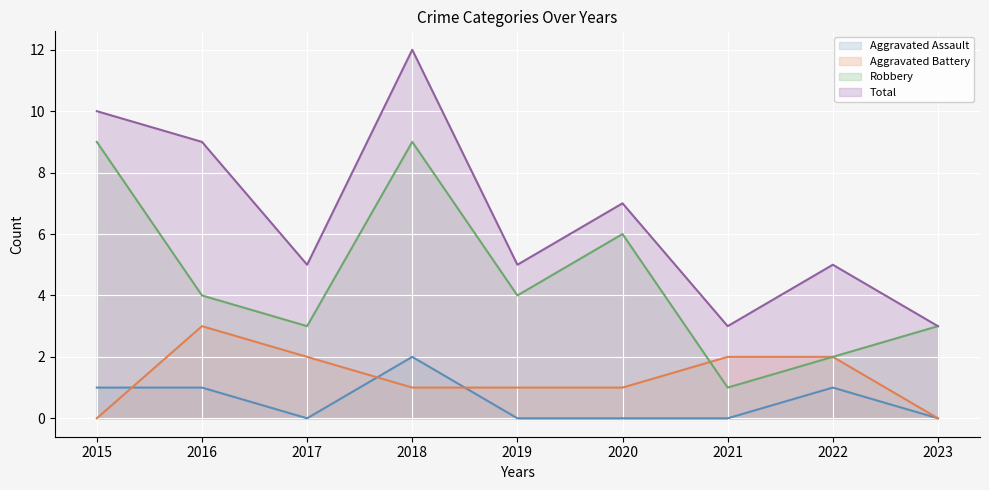

What is the difference between the second highest and minimum values in the Aggravated Assault - line series?

1